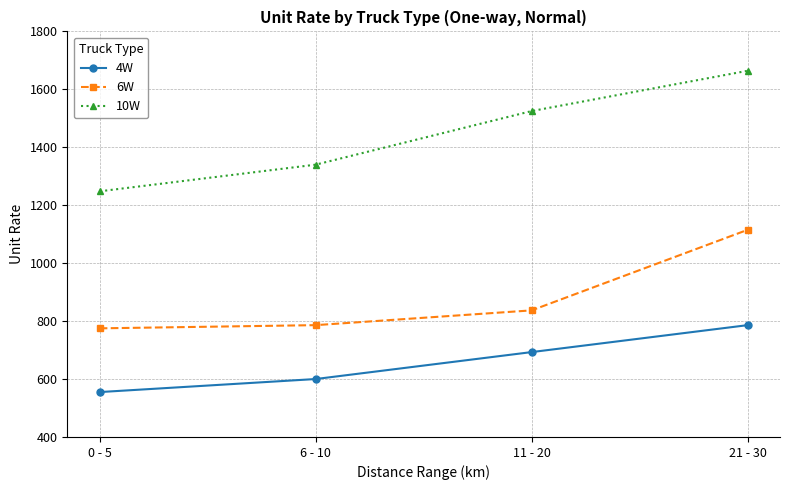

True or false: 6W and 4W intersect in this chart.

False